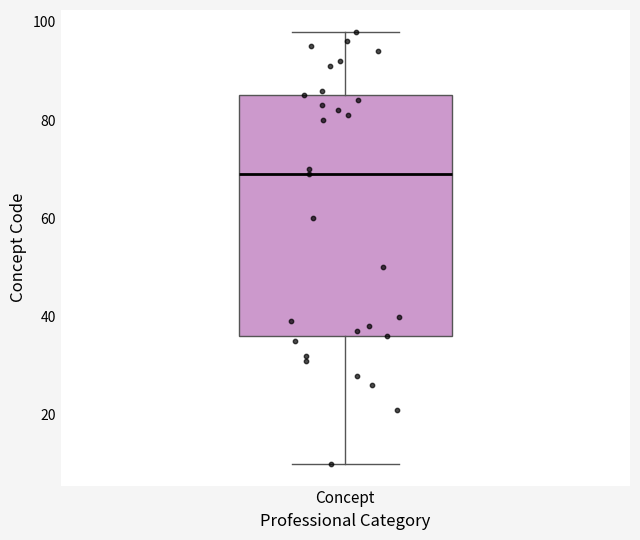

Read this box plot against the y-axis: the position of the median line, the range covered by the box, and the ends of both whiskers. The values are not printed on the chart, so give them approximately, as read against the axis.

median 70, box 36 to 86, whiskers 10 to 98